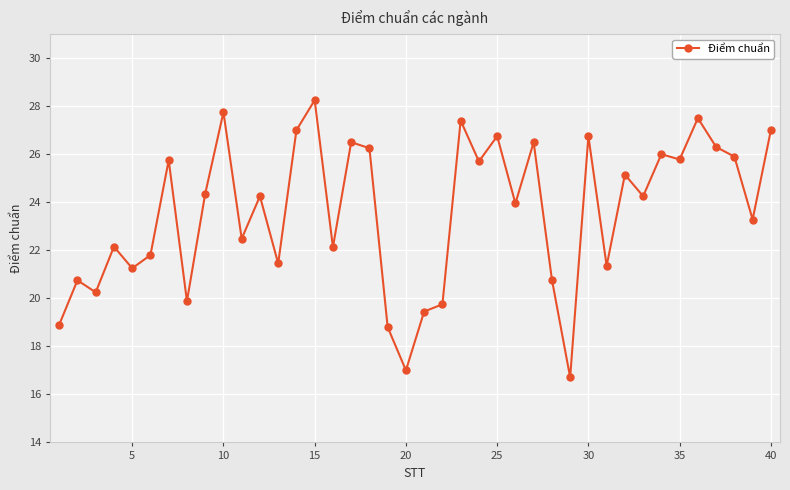

What is the sum of all values?

943.2